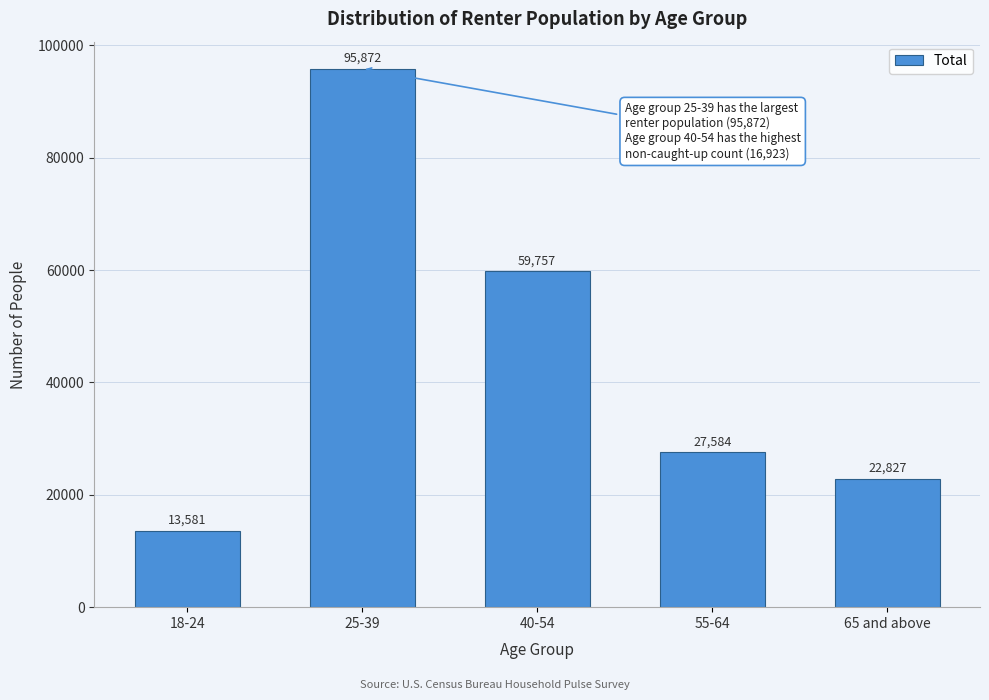

Reading left to right, list all the values displayed in this chart.

18-24=13581	25-39=95872	40-54=59757	55-64=27584	65 and above=22827